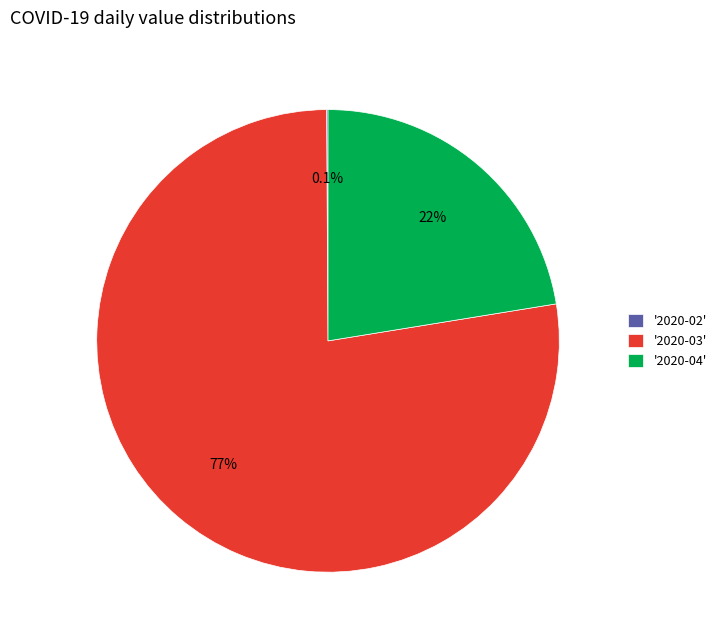

What is the majority slice?

'2020-03'